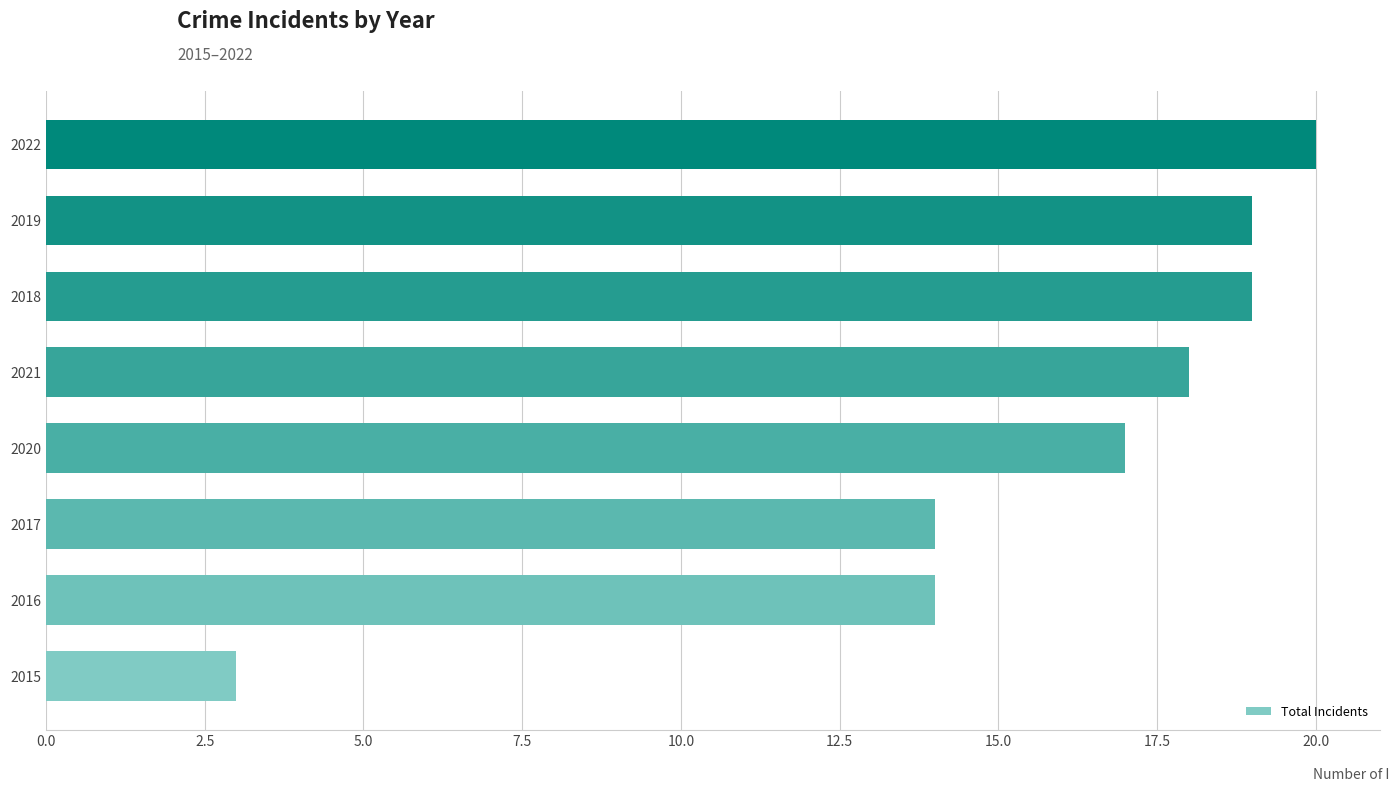

What is the difference between the maximum and second lowest values?

6